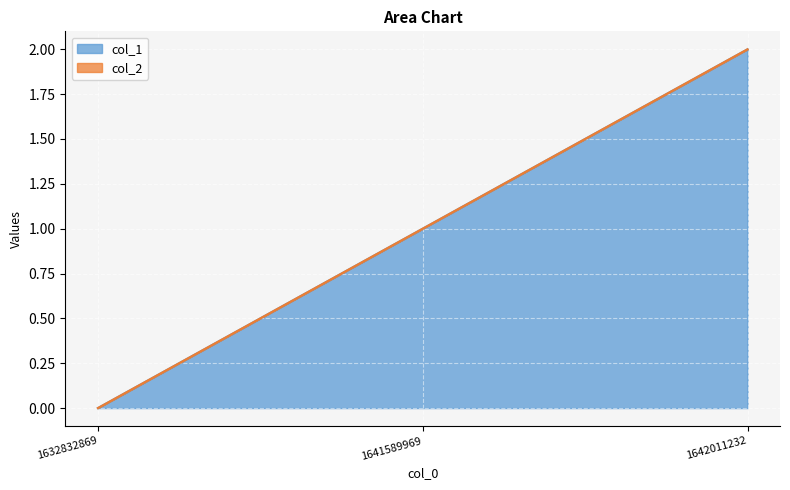

True or false: the data shows 2 at 1642011232.

True